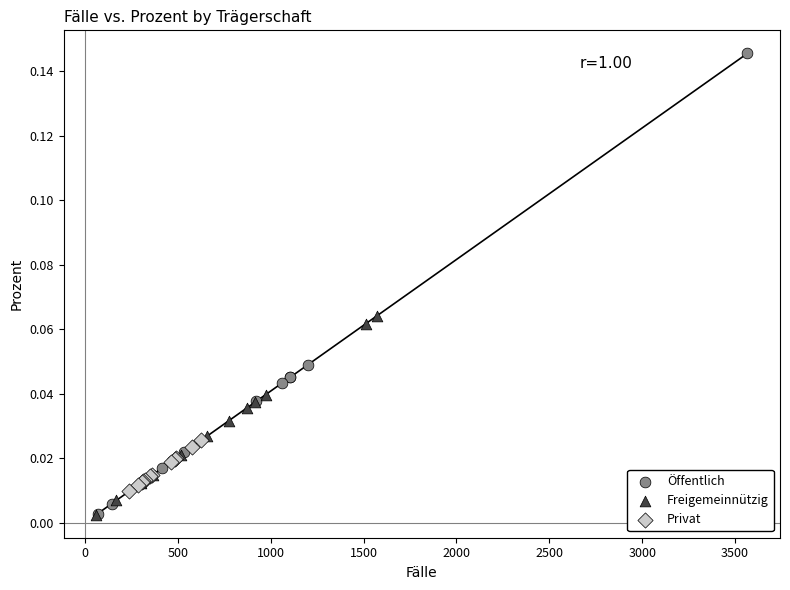

Which series reaches the maximum Y coordinate?

Öffentlich